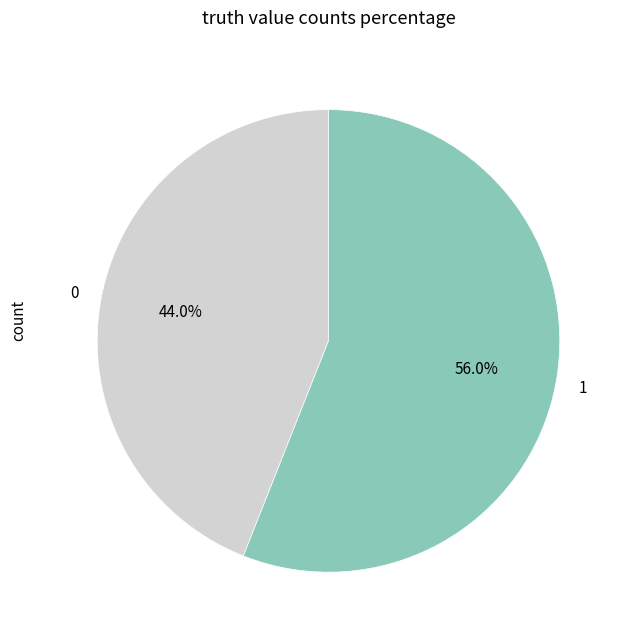

Is there a majority slice in this chart?

Yes